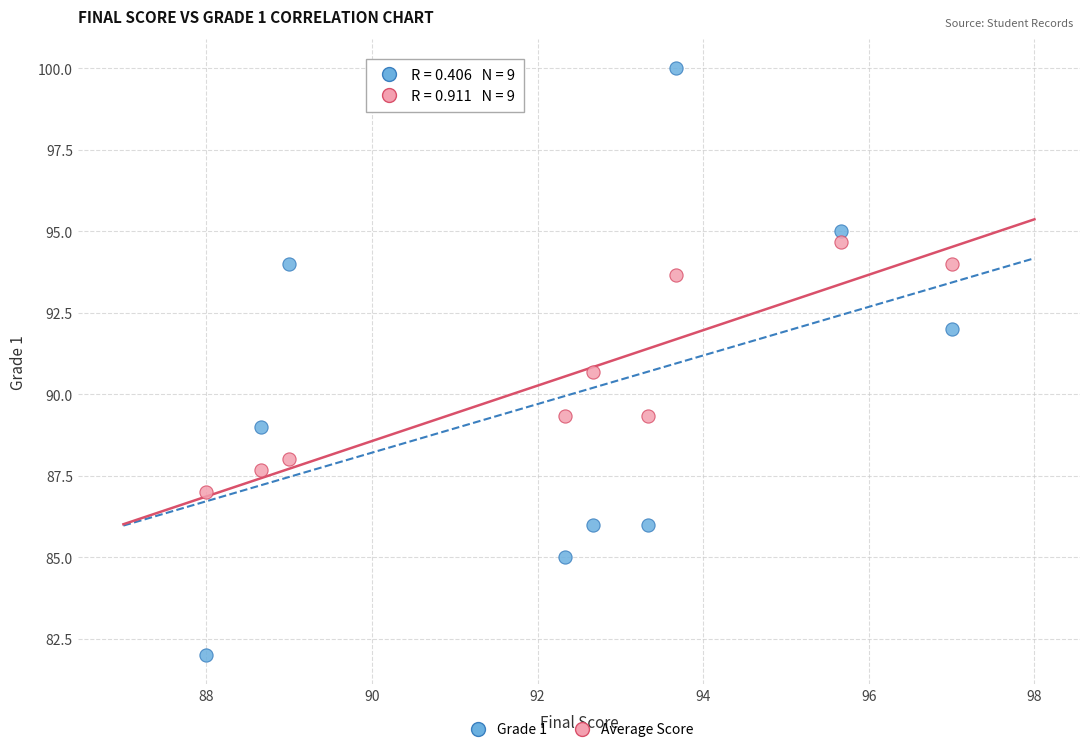

Across all data points, what is the range of Y values (max minus min)?

18.0